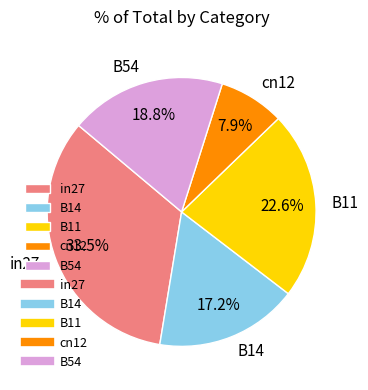

How many segments does this pie chart have?

5